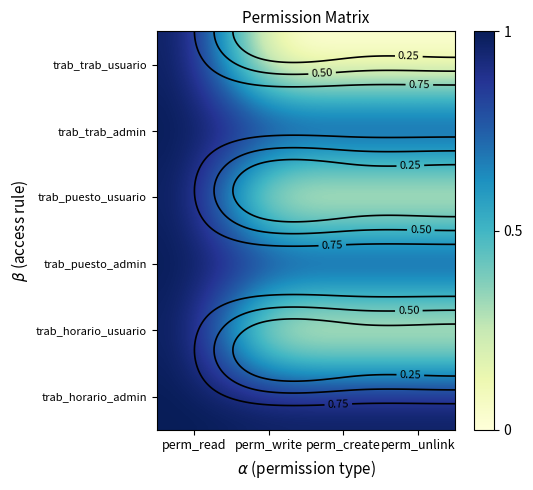

List the series in order of their peak value, lowest first.

trab_trab_usuario, trab_trab_admin, trab_puesto_usuario, trab_puesto_admin, trab_horario_usuario, trab_horario_admin